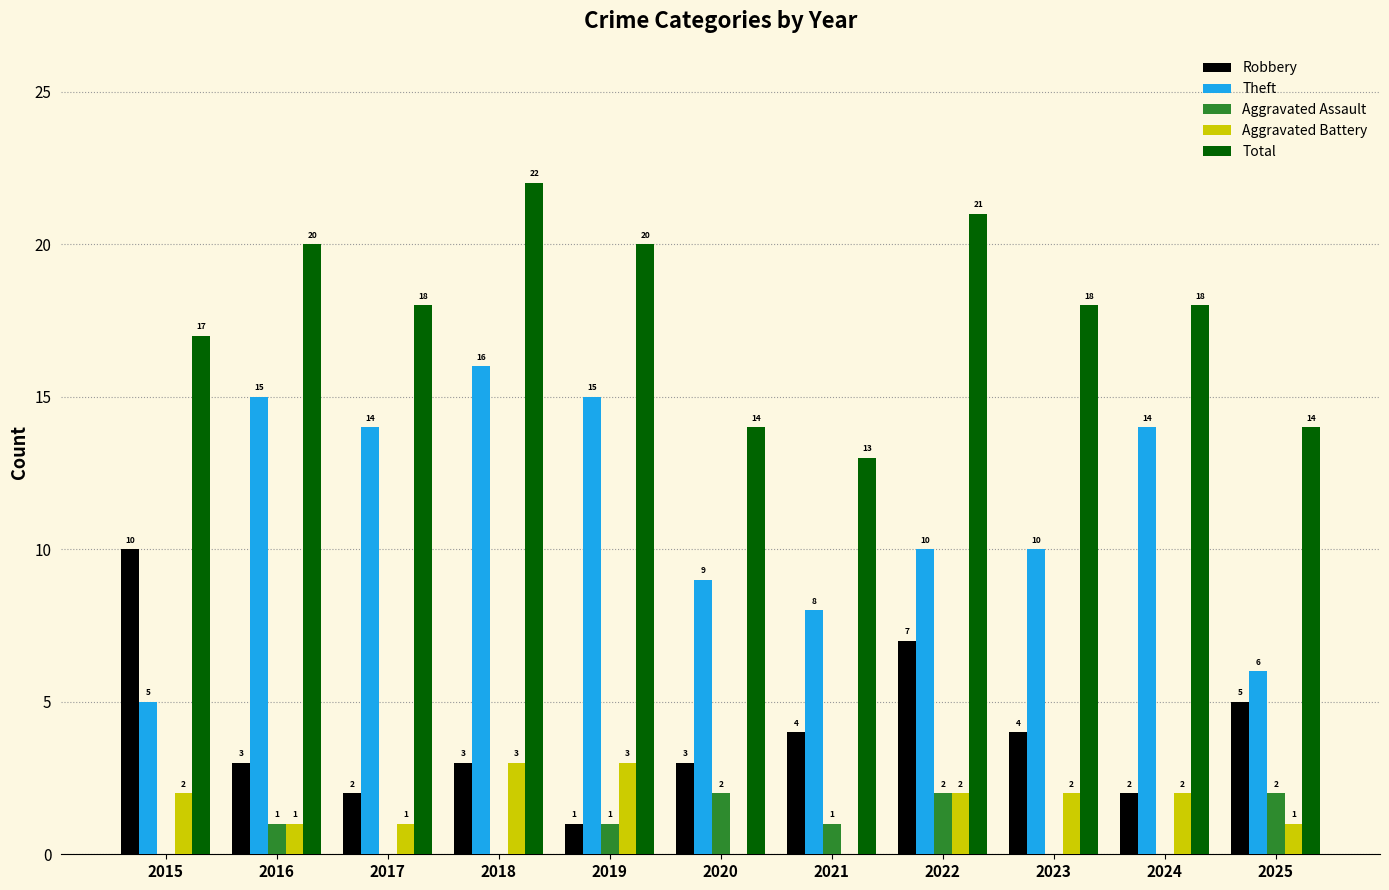

Is the value of Theft at 2015 greater than the value of Total at 2020?

No